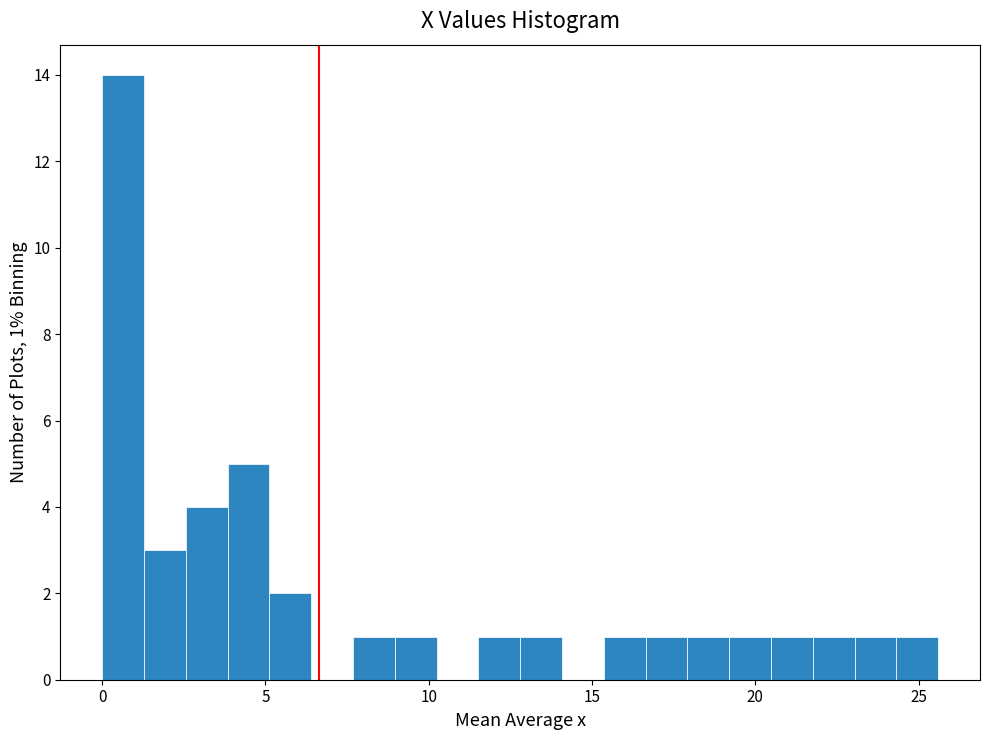

Read against the x-axis, roughly where is the centre of the tallest bar?

0.5